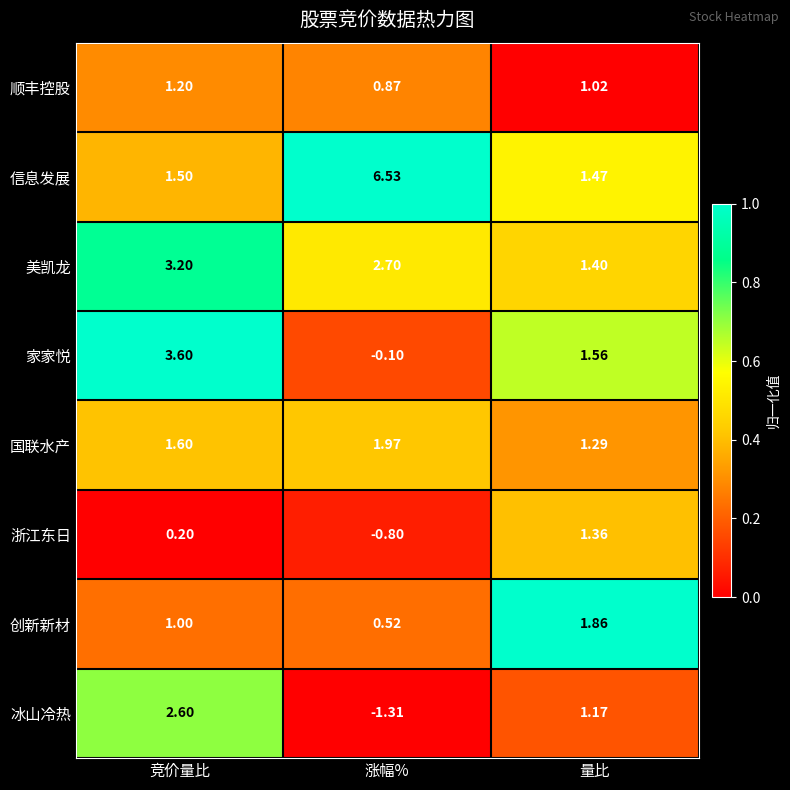

Rank the series at 量比 from lowest to highest value.

顺丰控股, 冰山冷热, 国联水产, 浙江东日, 美凯龙, 信息发展, 家家悦, 创新新材